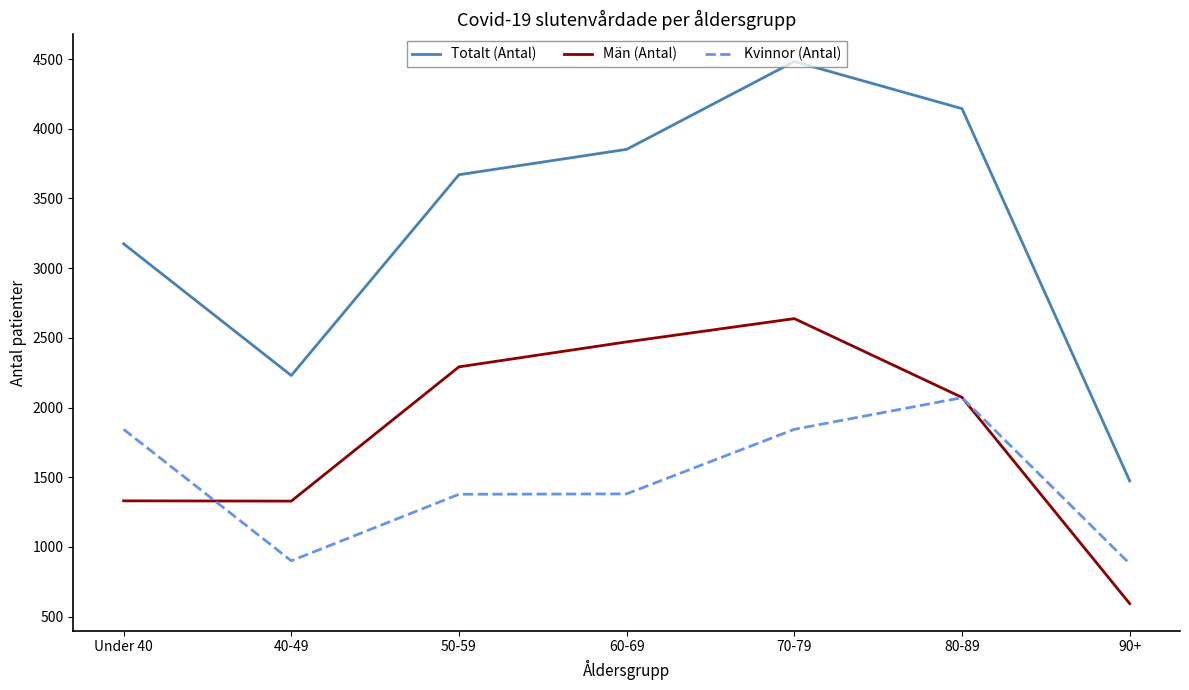

True or false: Totalt (Antal) and Kvinnor (Antal) cross at least once.

False